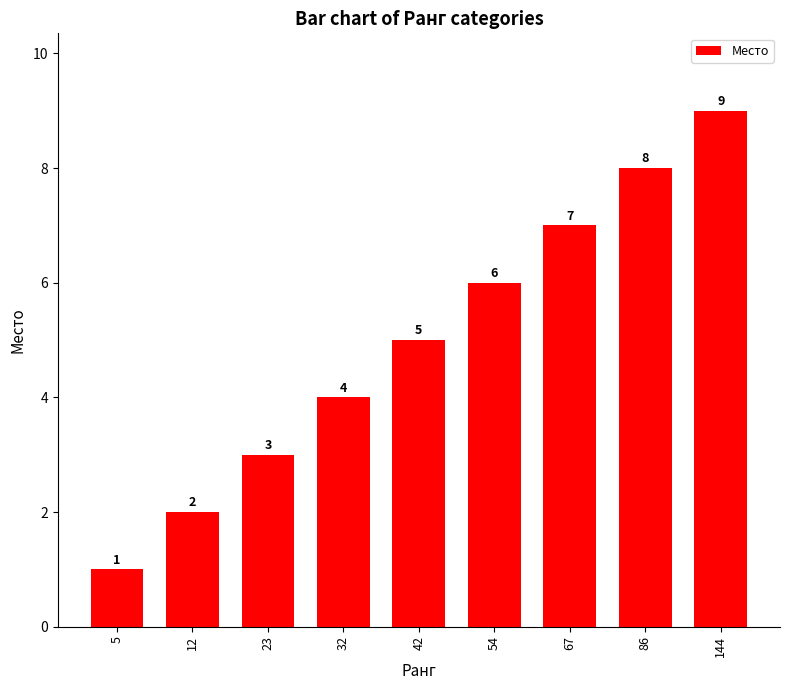

Reading right to left, what are all the values shown in this chart?

144=9	86=8	67=7	54=6	42=5	32=4	23=3	12=2	5=1